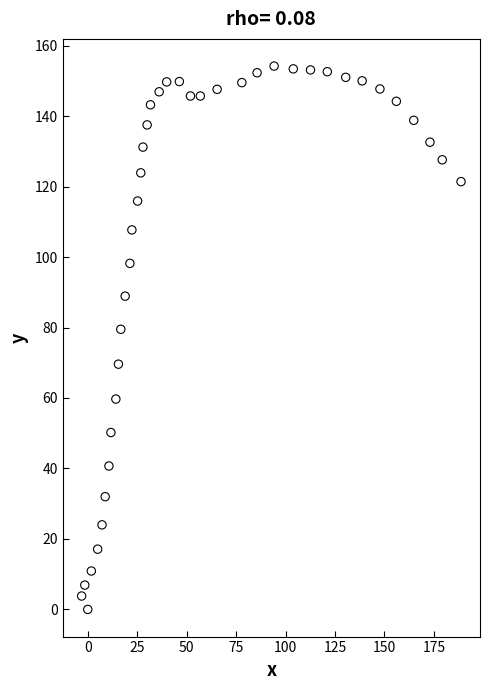

What is the range of Y values (max minus min)?

154.2